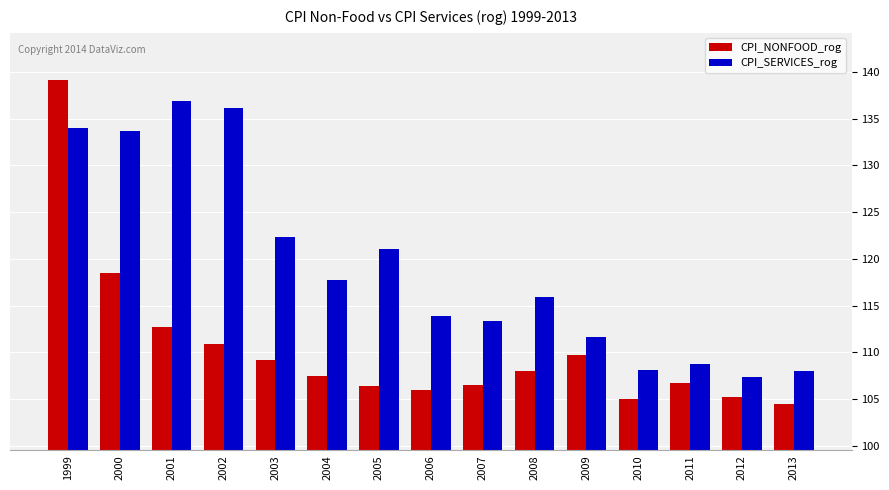

At 2001, list the series in order from smallest to largest.

CPI_NONFOOD_rog, CPI_SERVICES_rog